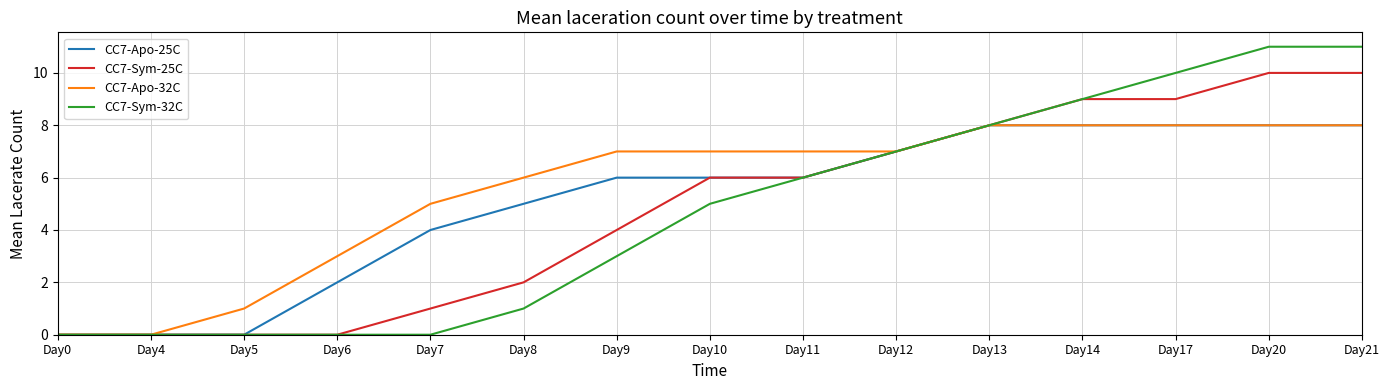

The value of CC7-Sym-25C at Day0 is 4. True or false?

False